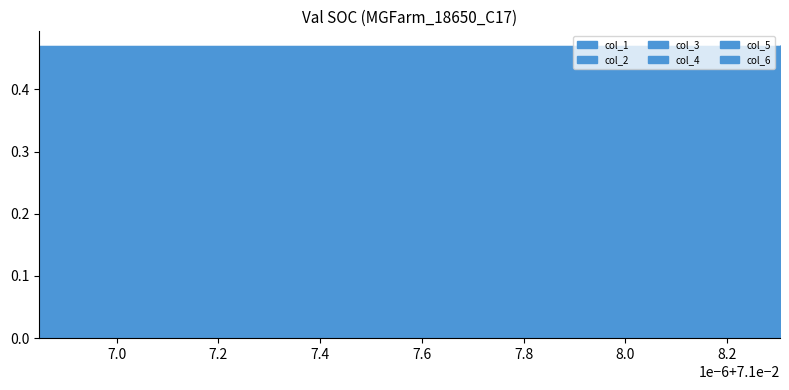

Which series changed the most between 0.0710083036427992 and 0.0710083036427992?

col_1